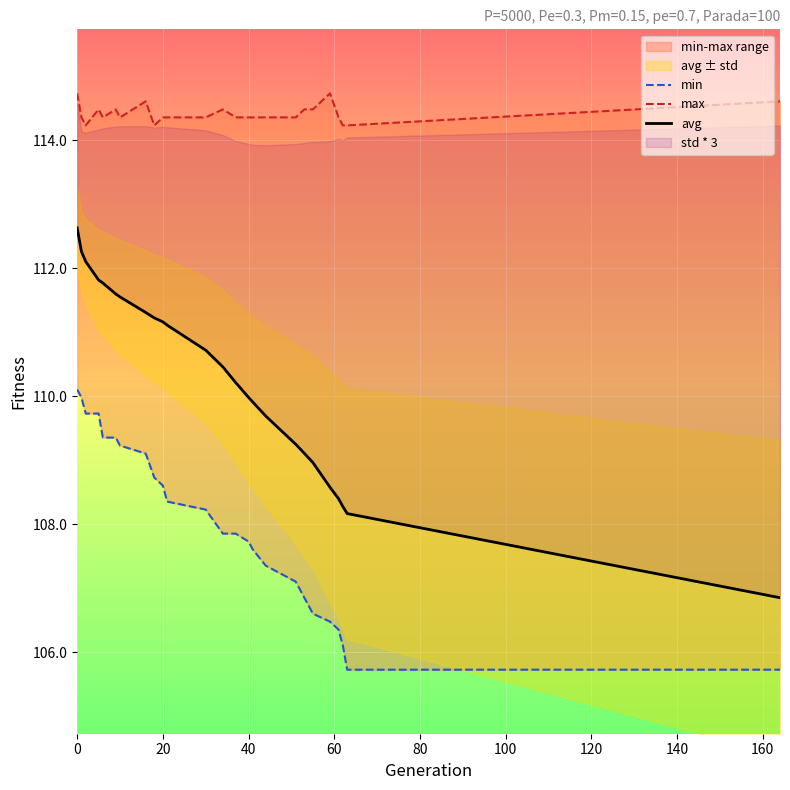

Is it true that avg equals 182.5 at 12?

False